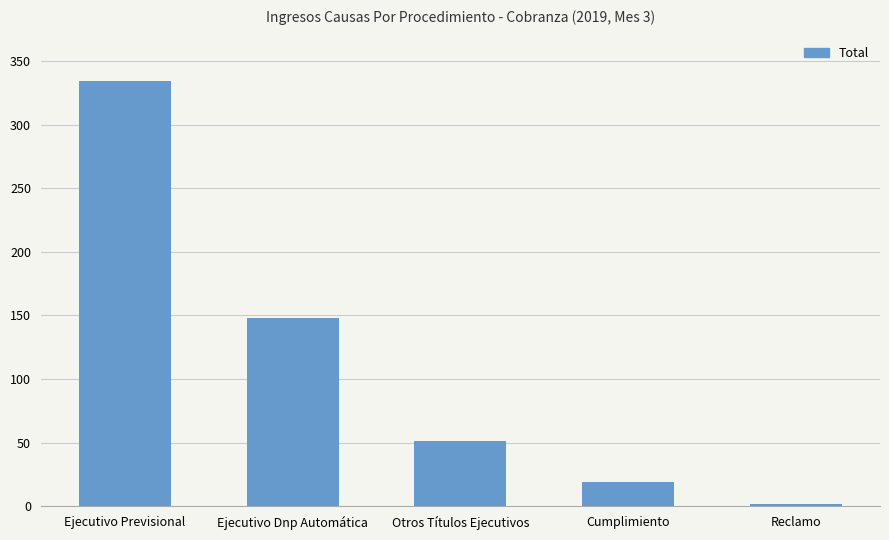

Rank the categories by value from highest to lowest.

Ejecutivo Previsional, Ejecutivo Dnp Automática, Otros Títulos Ejecutivos, Cumplimiento, Reclamo